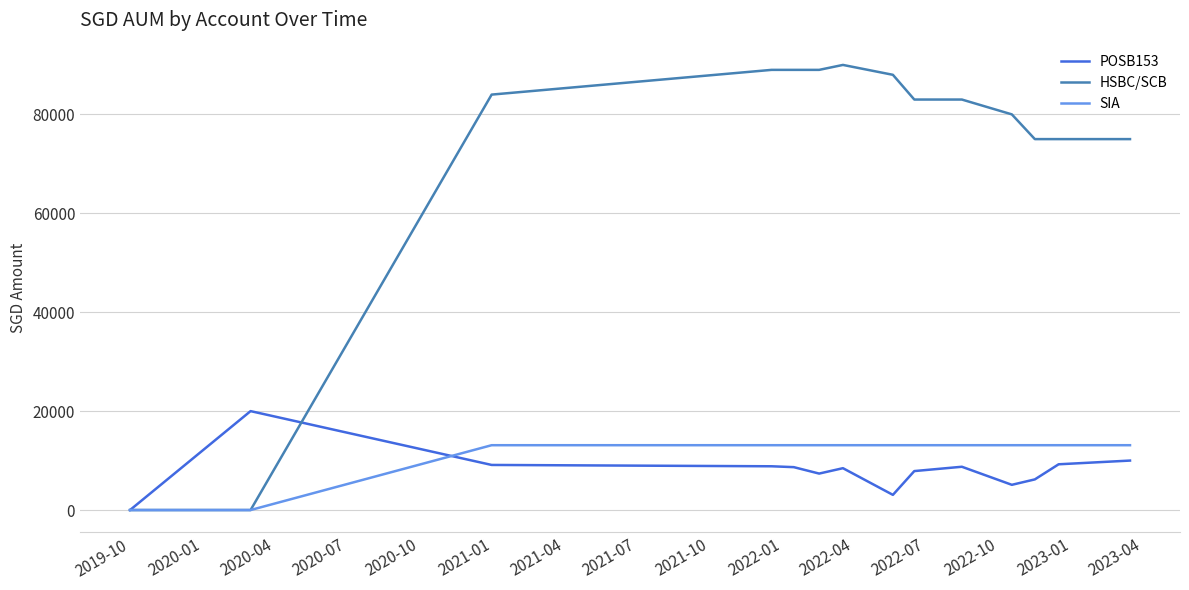

What is the difference between the maximum and minimum values in the HSBC/SCB series?

90000.0